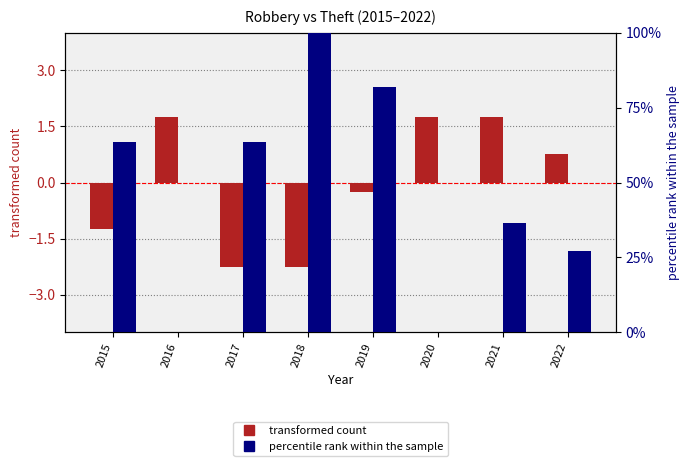

Are the bars horizontal?

No